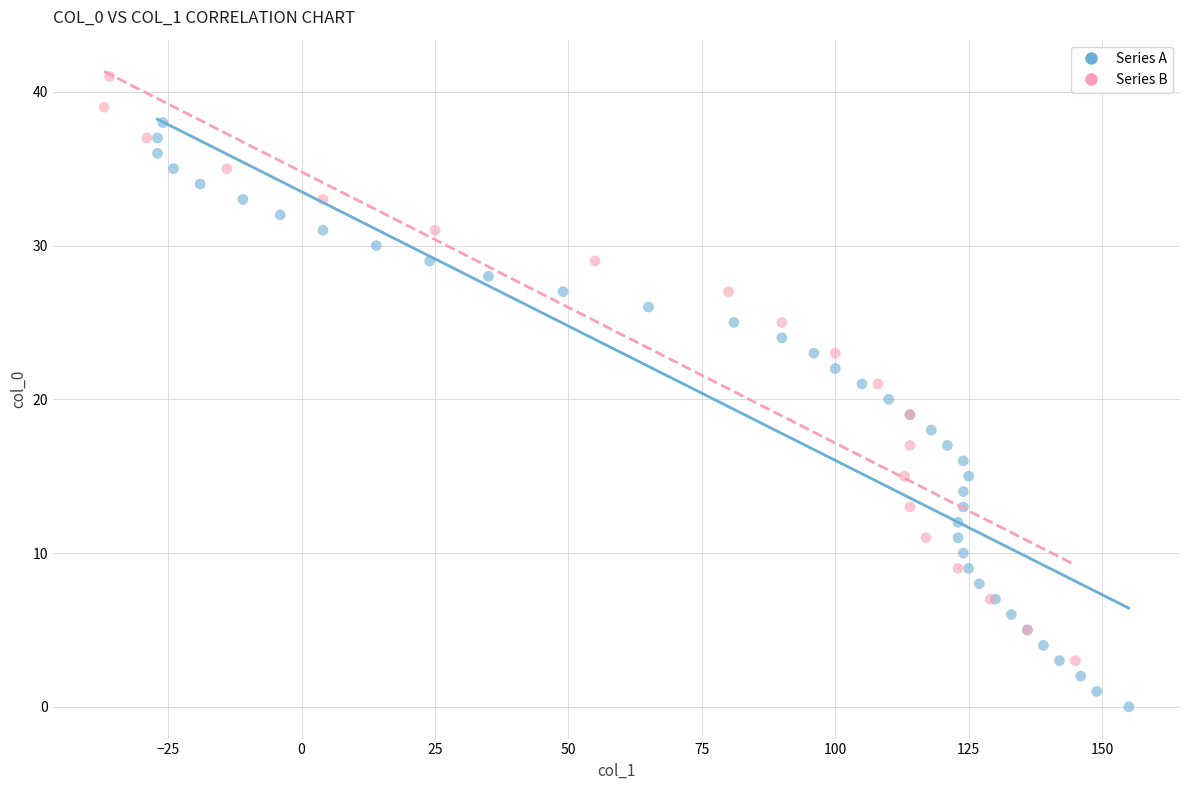

Which series reaches the maximum Y coordinate?

Series B